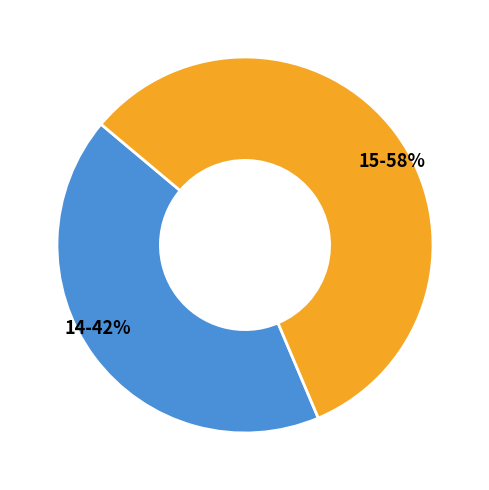

Count the number of slices in the pie.

2